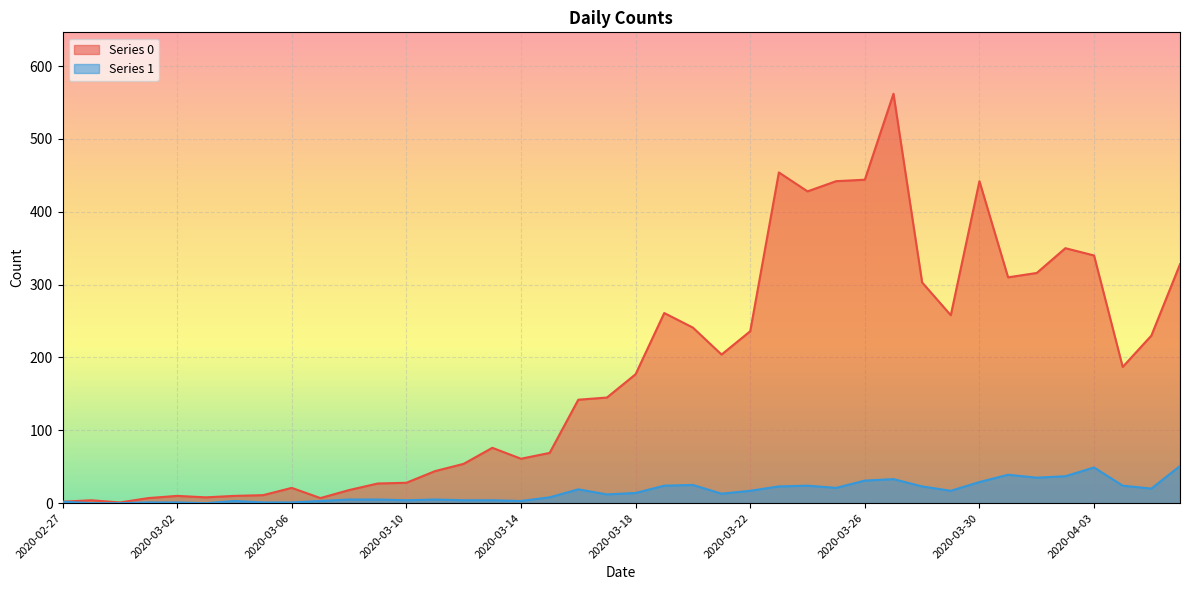

Is it true that Series 0 equals 5 at 2020-03-08?

False